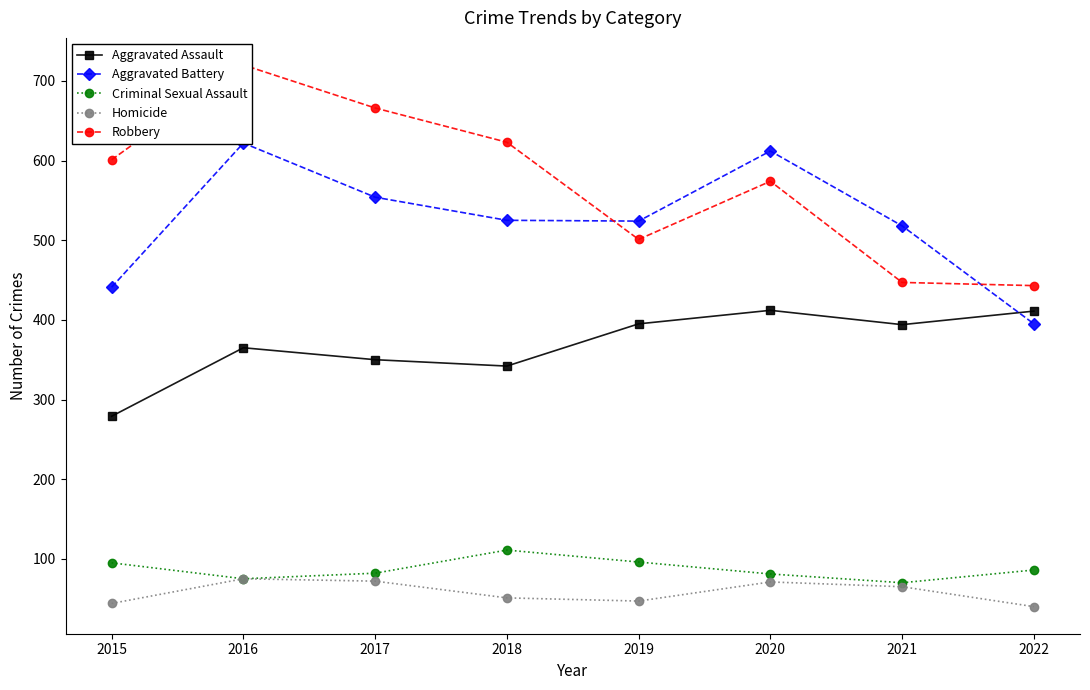

Which series has the largest range (max minus min)?

Robbery